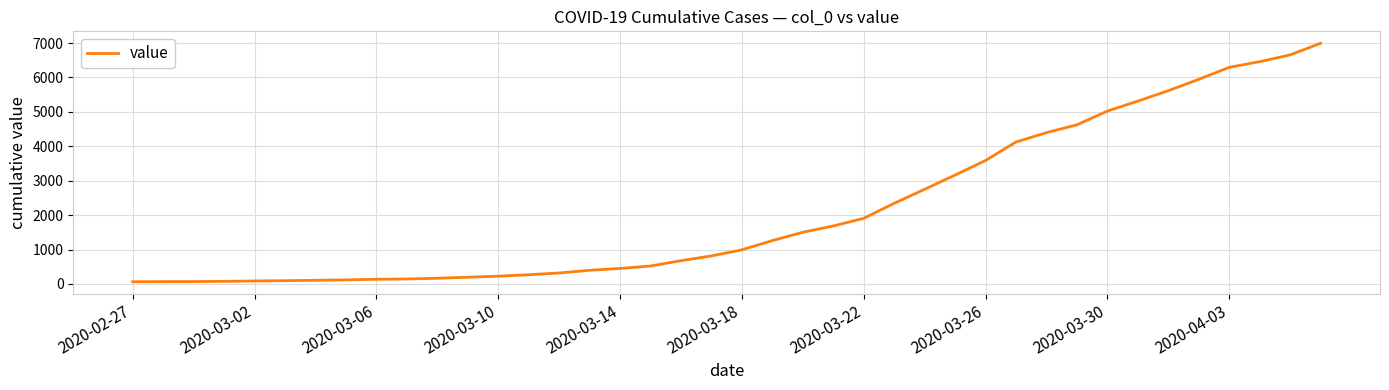

What is the maximum value shown in the chart?

6994